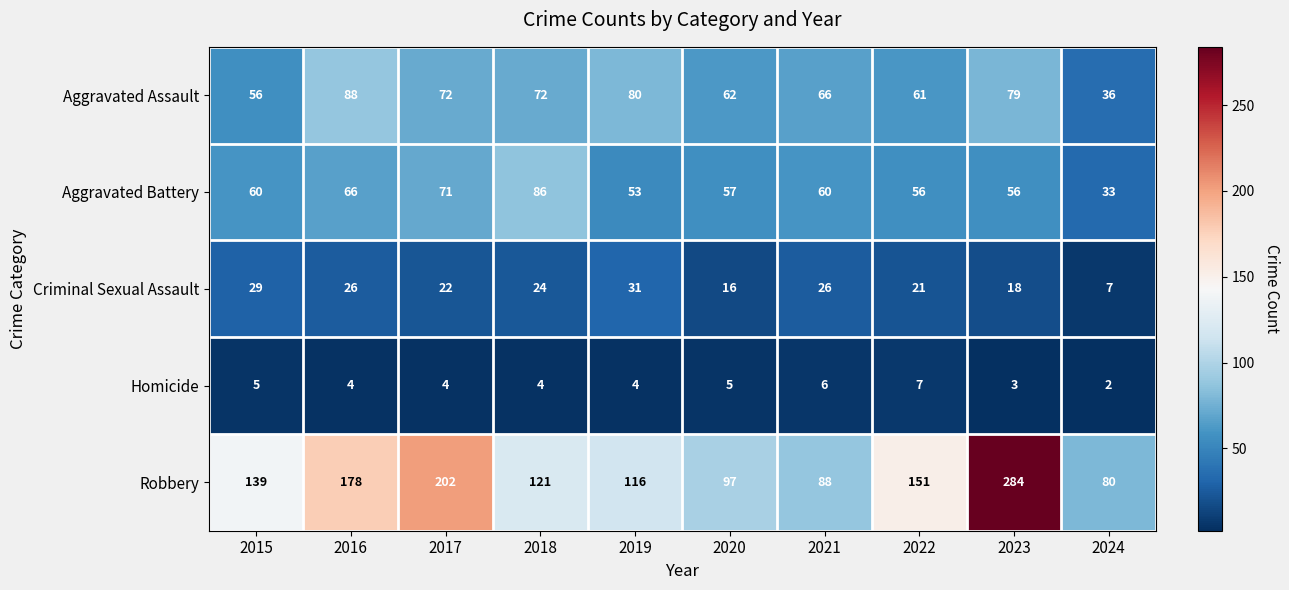

The Aggravated Assault series shows 108 at 2022. True or false?

False